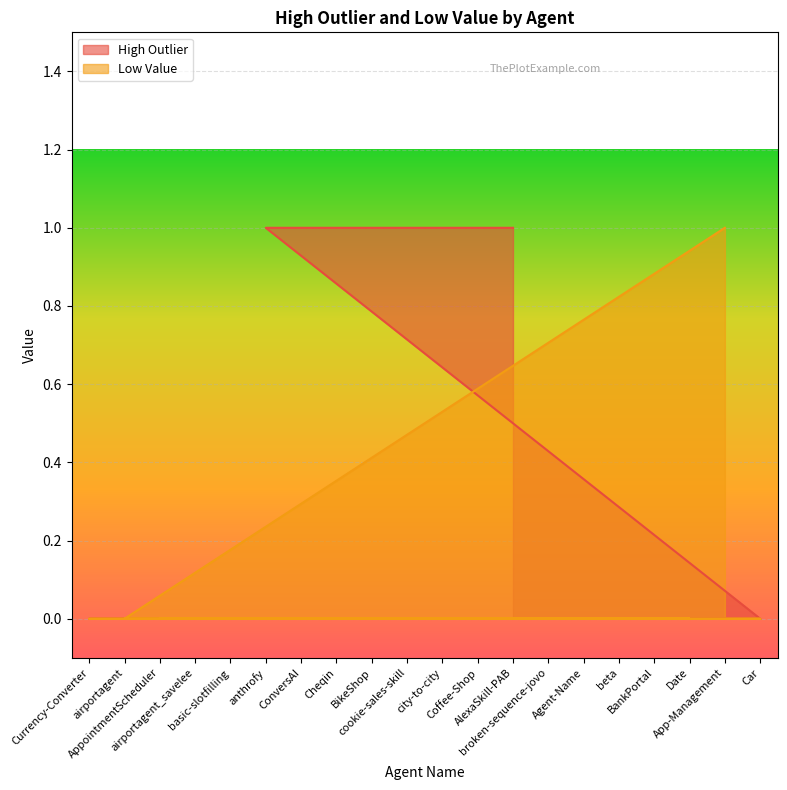

Which series changed the most between city-to-city and Coffee-Shop?

High Outlier